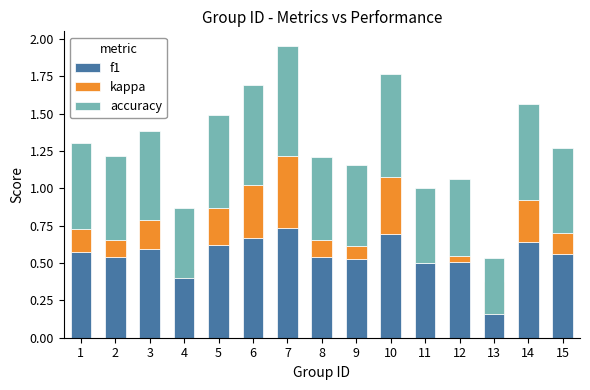

How many bars are there in total?

45